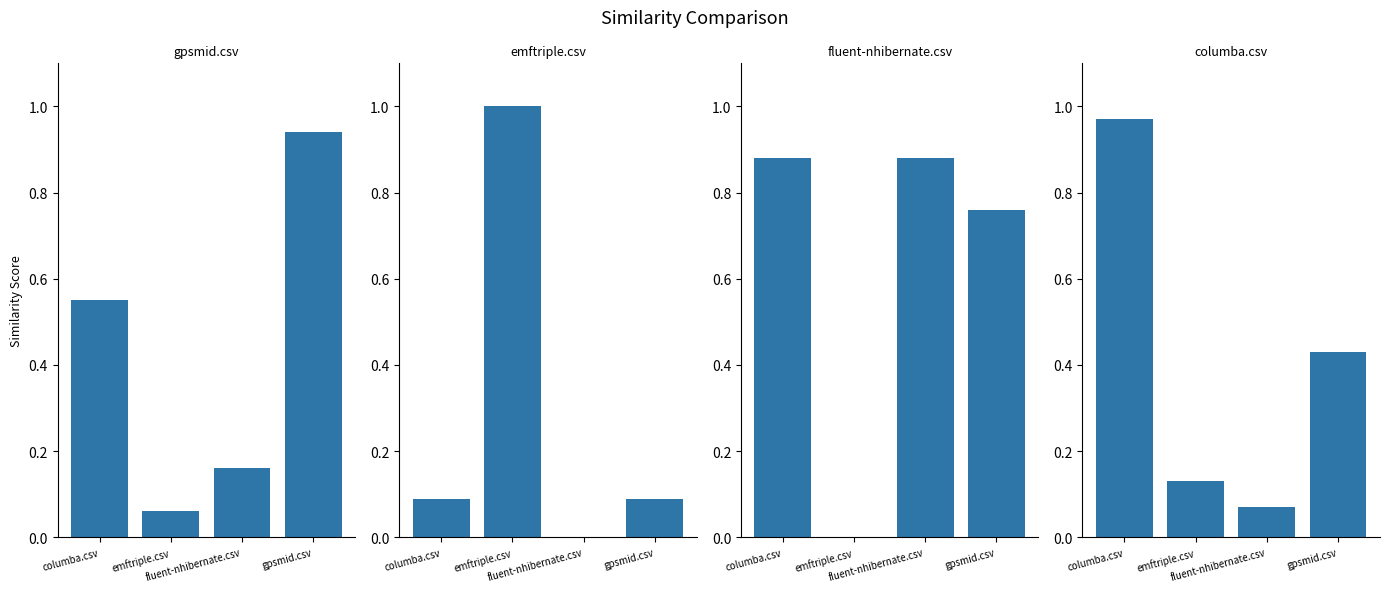

Does the chart contain any negative values?

No